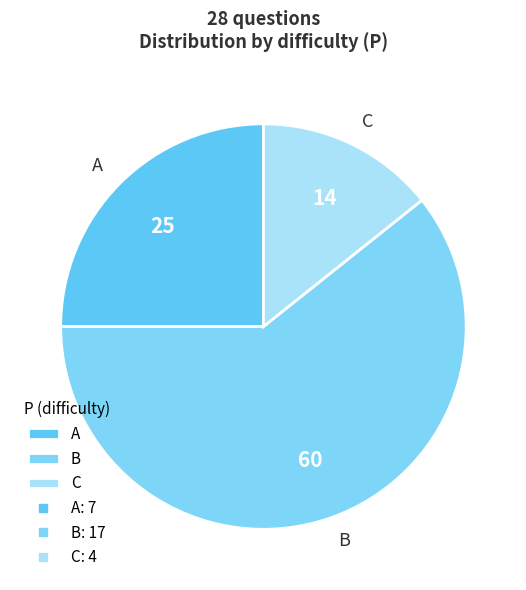

The C slice represents 24% of the pie. True or false?

False